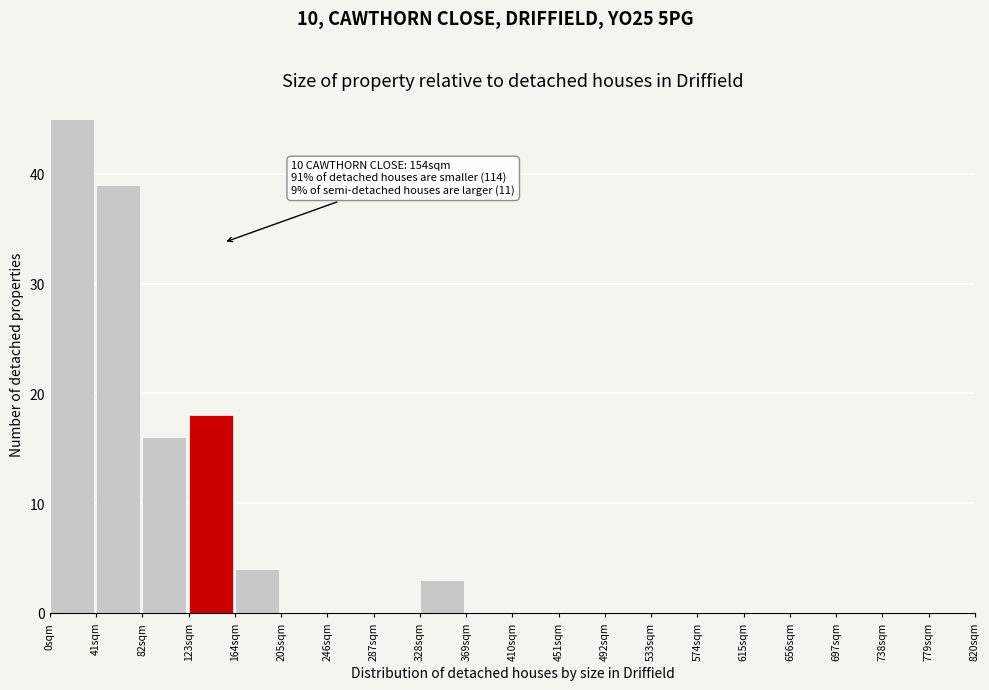

Which range on the x-axis has the tallest bar?

0 to 41